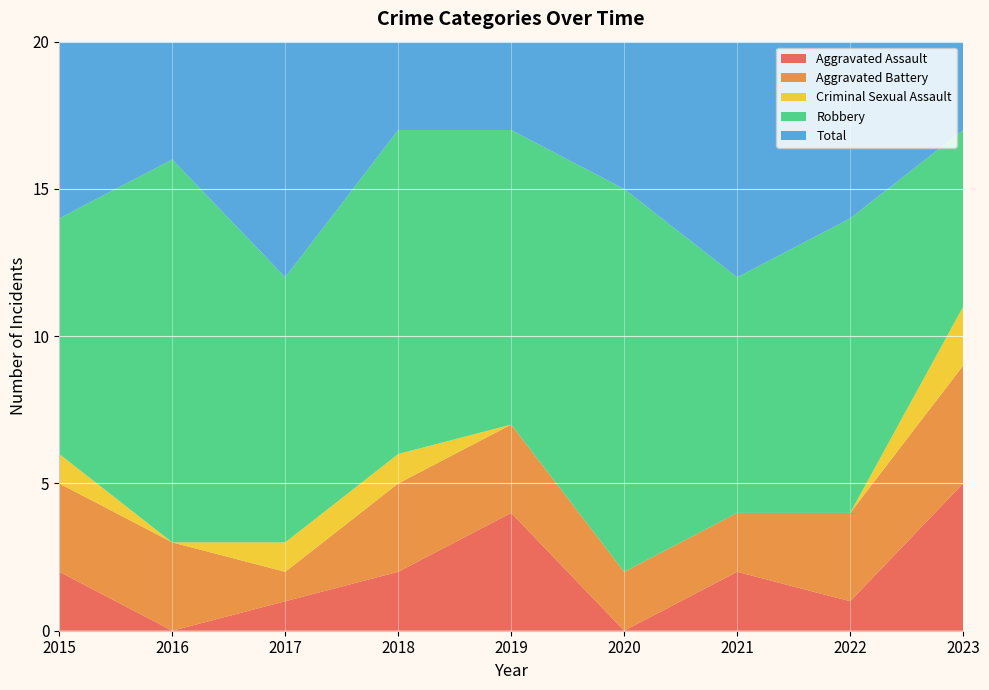

Reading left to right, extract all data points from this chart.

Aggravated Assault: 2	0	1	2	4	0	2	1	5
Aggravated Battery: 3	3	1	3	3	2	2	3	4
Criminal Sexual Assault: 1	0	1	1	0	0	0	0	2
Robbery: 8	13	9	11	10	13	8	10	6
Total: 14	16	12	17	17	15	12	14	17